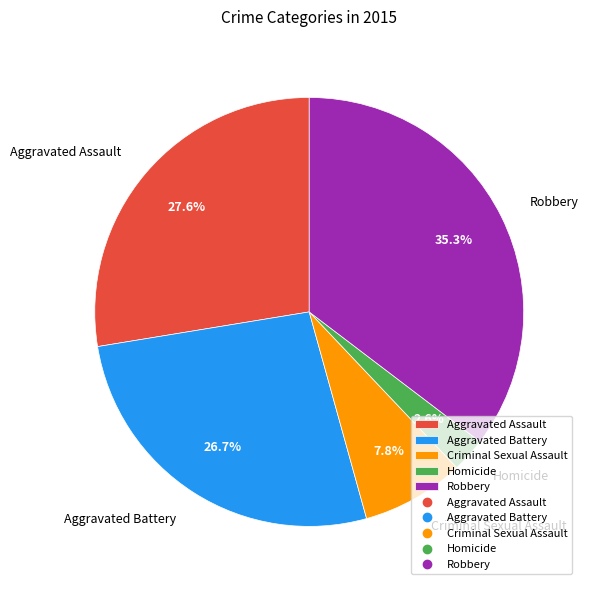

Does Criminal Sexual Assault represent more than half of the total?

No